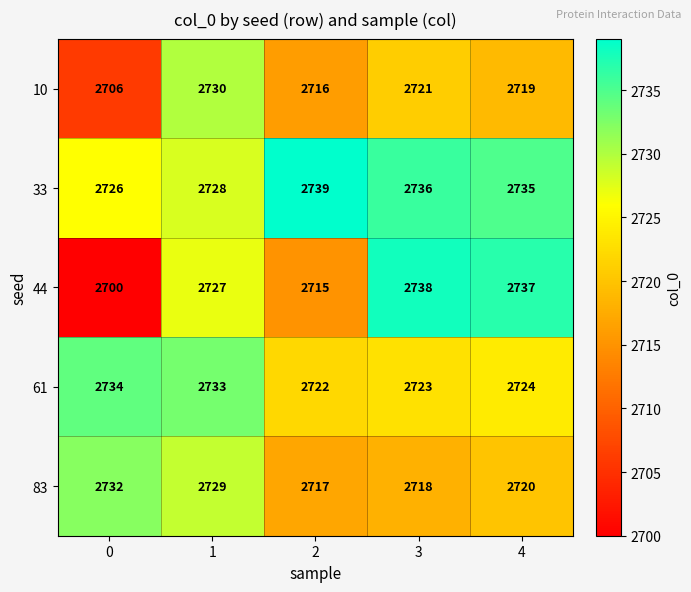

What is the average value of the 33 series?

2733